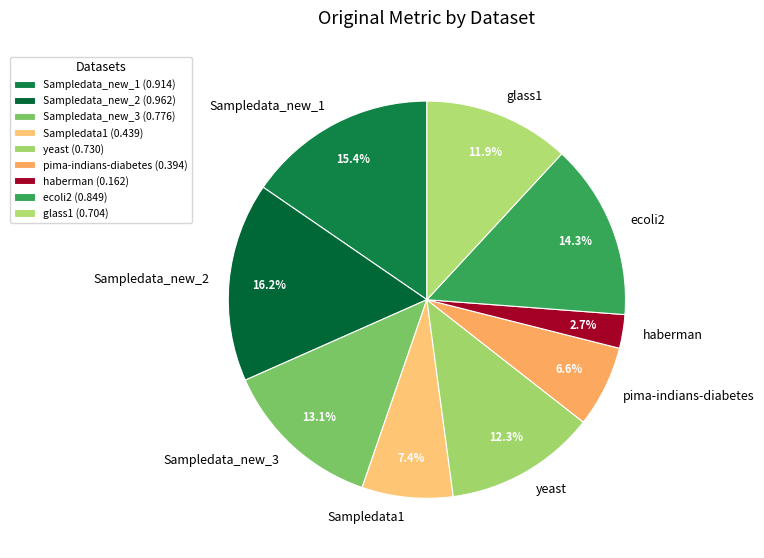

To the nearest percent, what is the difference between the largest and smallest slice percentages?

13%